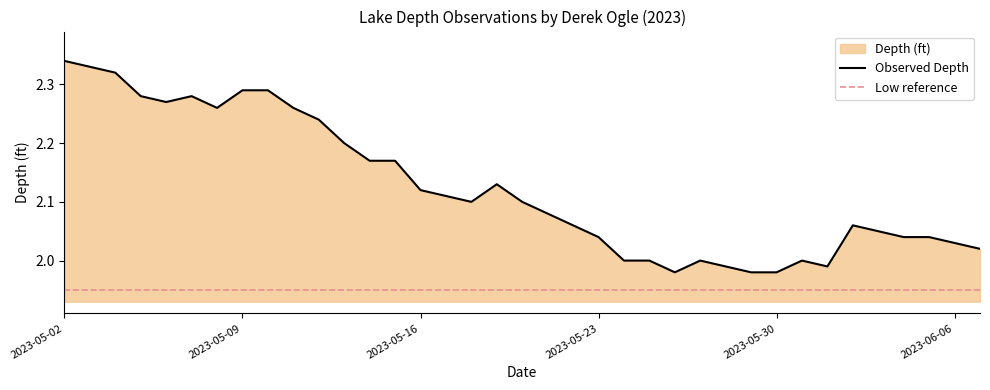

What is the change in value from 2023-05-16 to 2023-06-06?

-0.1